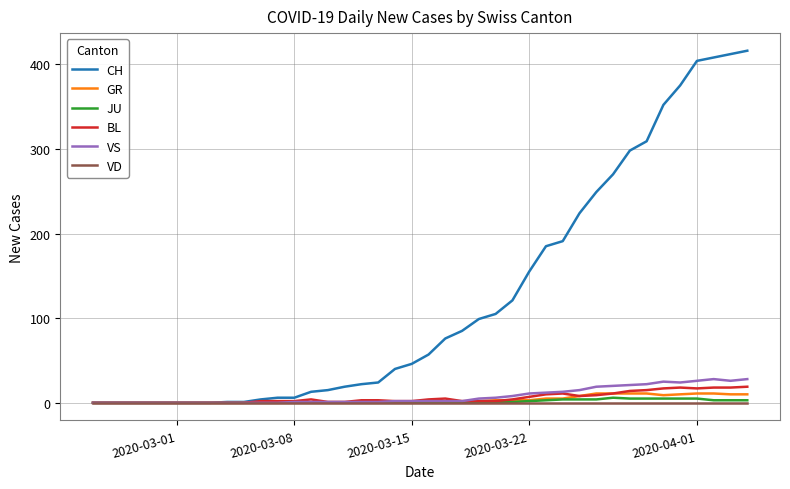

What is the greatest value displayed?

416